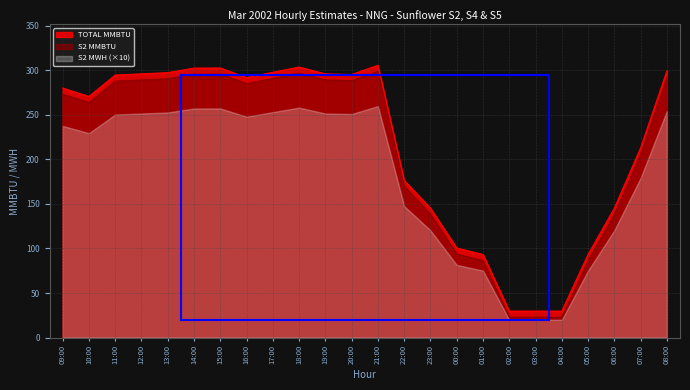

True or false: S2 MWH and S2 MMBTU cross at least once.

False